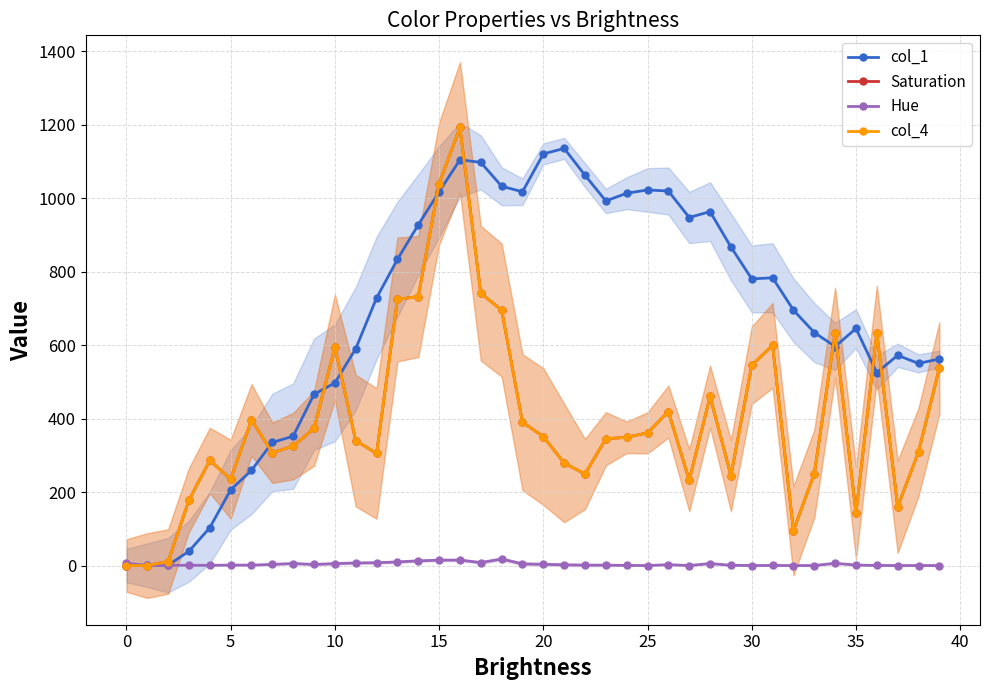

Reading left to right, list all the values displayed in this chart.

col_1: 0.0	1.0	1.0	39.0	103.0	206.0	259.0	335.0	352.0	466.0	497.0	590.0	728.0	833.0	927.0	1017.0	1104.0	1097.0	1032.0	1017.0	1120.0	1135.0	1062.0	992.0	1013.0	1022.0	1019.0	947.0	963.0	867.0	780.0	783.0	695.0	634.0	596.0	645.0	525.0	572.0	550.0	562.0
Saturation: 0.0	0.0	11.0	178.0	286.0	235.0	396.0	307.0	325.0	373.0	594.0	340.0	305.0	724.0	732.0	1039.0	1192.0	741.0	695.0	390.0	351.0	279.0	249.0	345.0	349.0	361.0	419.0	232.0	460.0	245.0	545.0	599.0	95.0	250.0	634.0	143.0	633.0	160.0	309.0	537.0
Hue: 6.0	0.3	0.6	1.0	0.6	1.3	1.2	3.2	5.5	3.0	5.3	7.0	7.7	9.9	12.8	14.6	14.9	8.1	17.8	4.5	3.3	2.1	1.1	1.2	0.4	0.0	2.4	0.0	5.4	0.8	0.1	0.3	0.0	0.1	6.2	1.3	0.3	0.1	0.1	0.1
col_4: 0.0	0.0	11.0	178.0	286.0	235.0	396.0	307.0	325.0	373.0	594.0	340.0	305.0	724.0	732.0	1039.0	1192.0	741.0	695.0	390.0	351.0	279.0	249.0	345.0	349.0	361.0	419.0	232.0	460.0	245.0	545.0	599.0	95.0	250.0	634.0	143.0	633.0	160.0	309.0	537.0